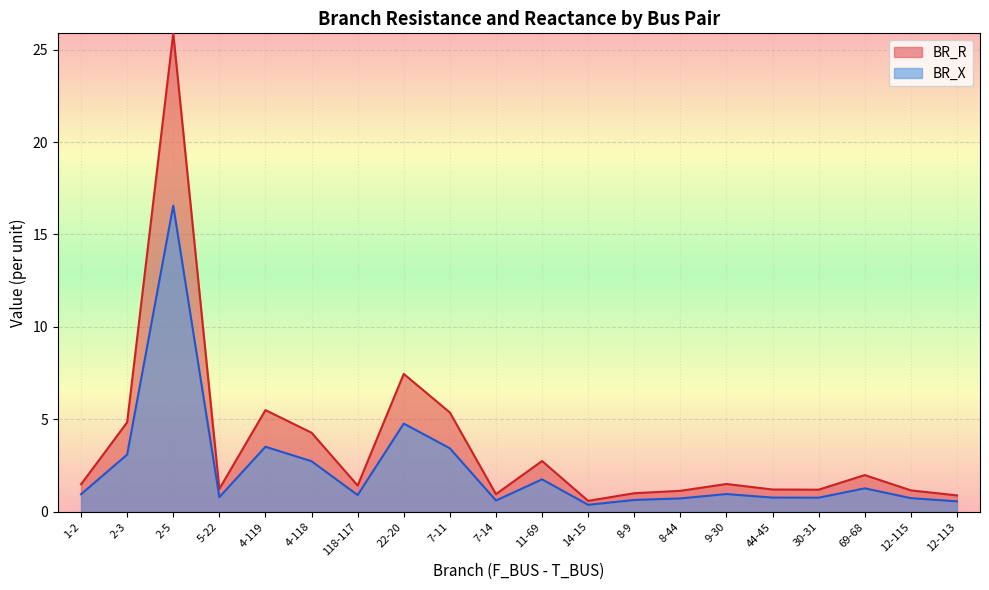

What is the label of the 12th point from the right?

7-11